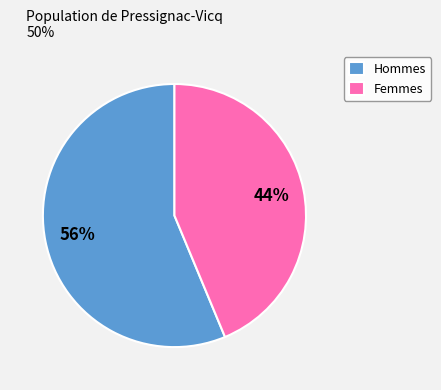

Is Femmes the majority of the pie?

No